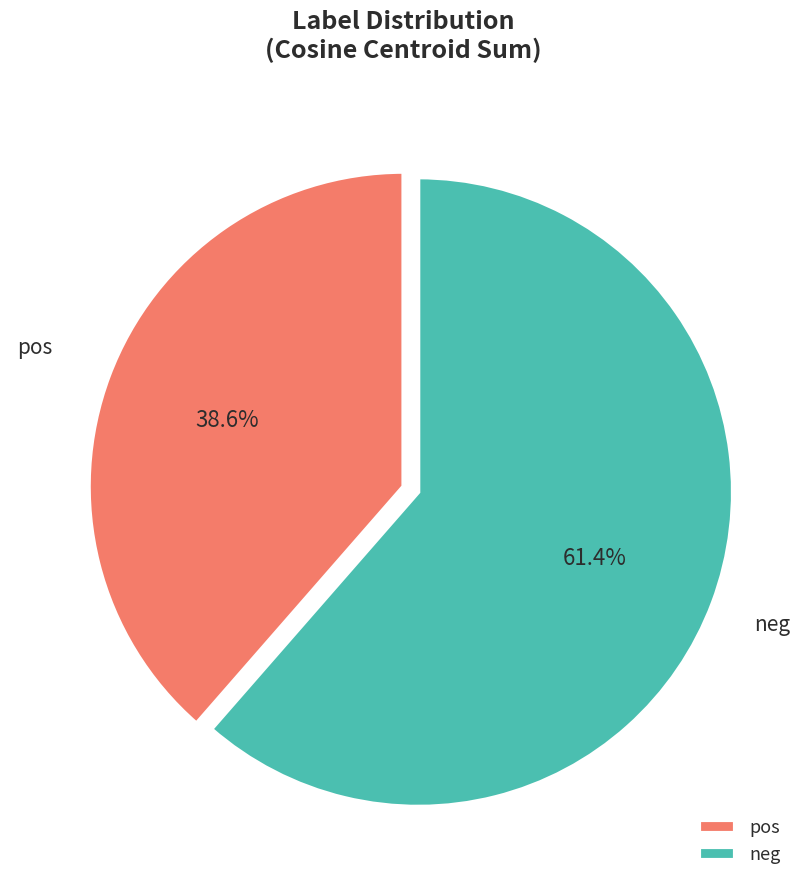

Which slice is the largest?

neg